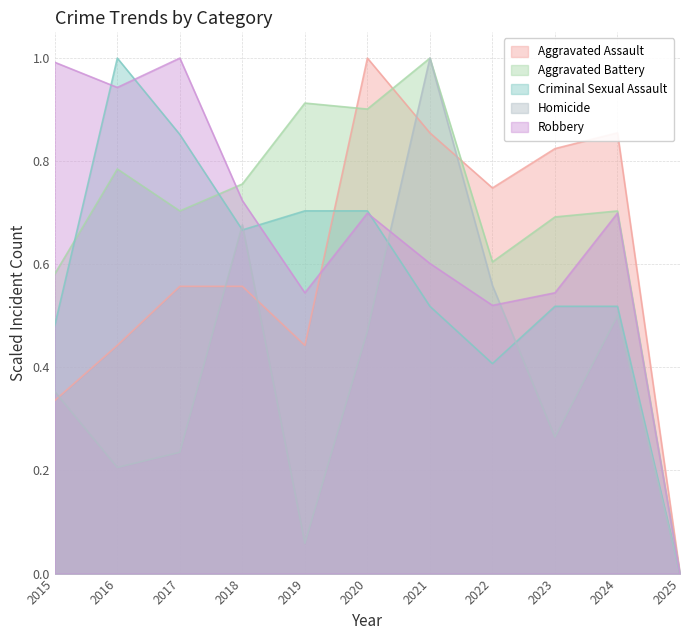

At how many categories does at least one series exceed 0?

10